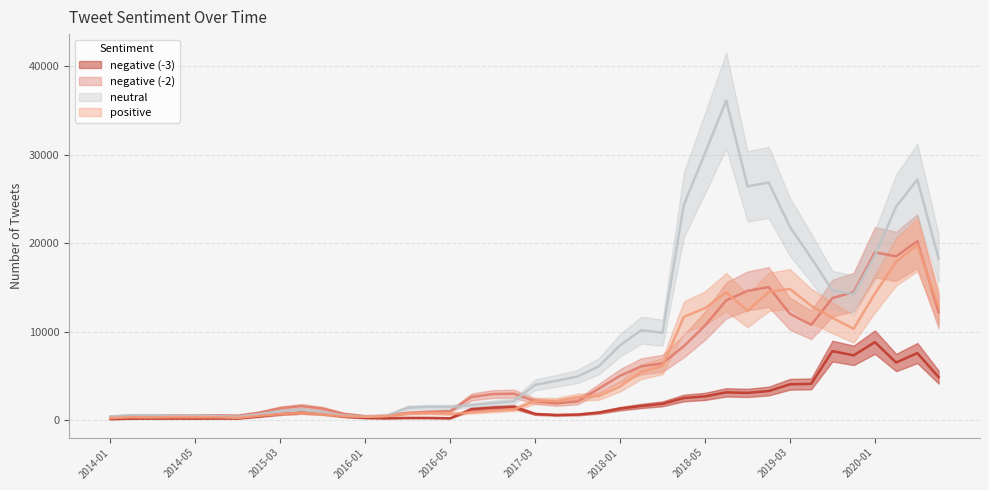

Where does the negative (-2) series first go above 1770?

2015-04